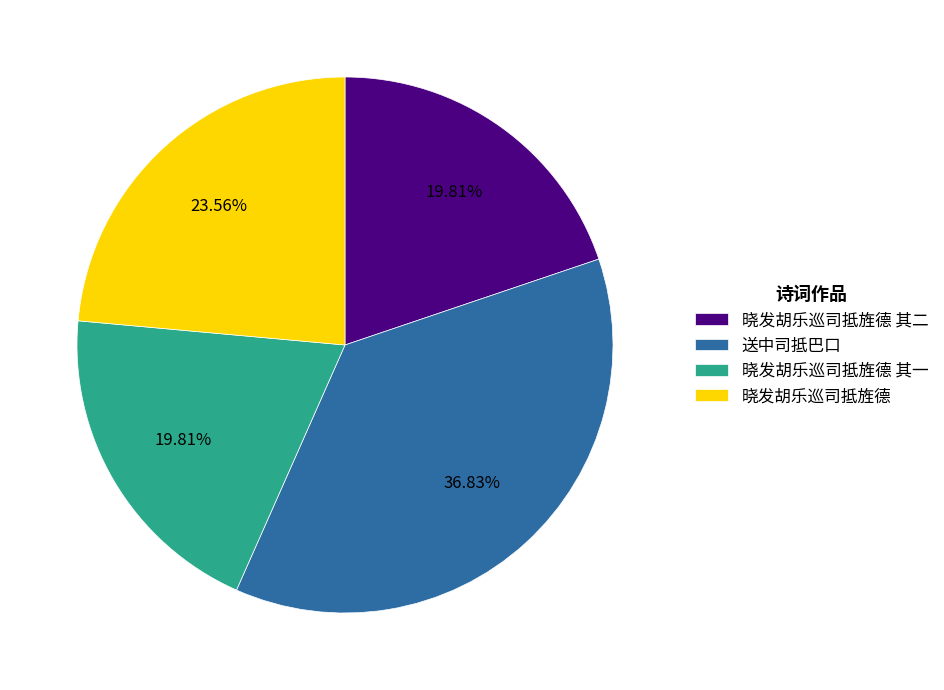

Is 送中司抵巴口 the majority of the pie?

No